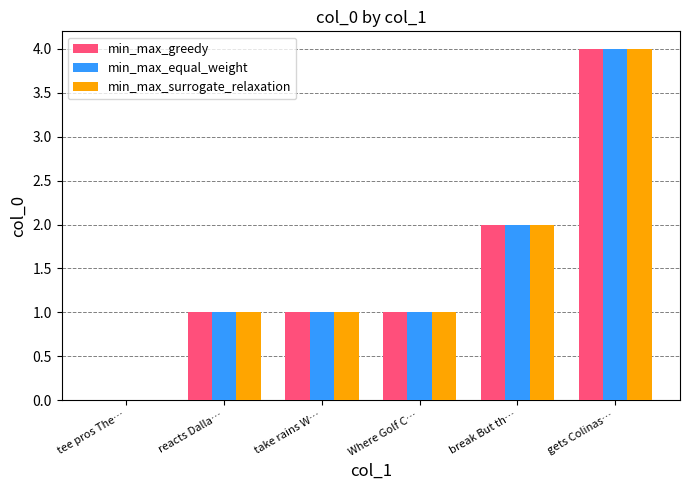

What is the total value across all series at gets Colinas…?

12